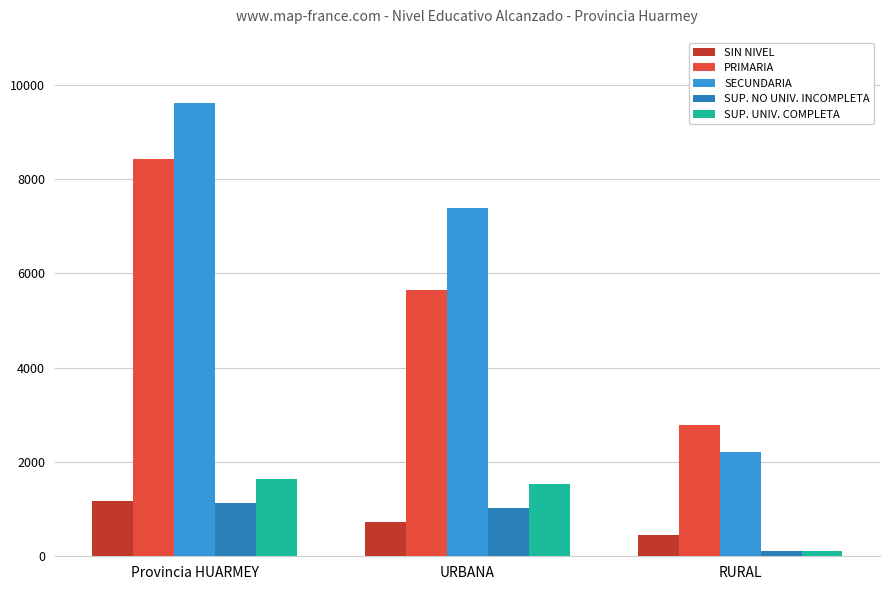

Between URBANA and RURAL, which series saw the biggest shift?

SECUNDARIA